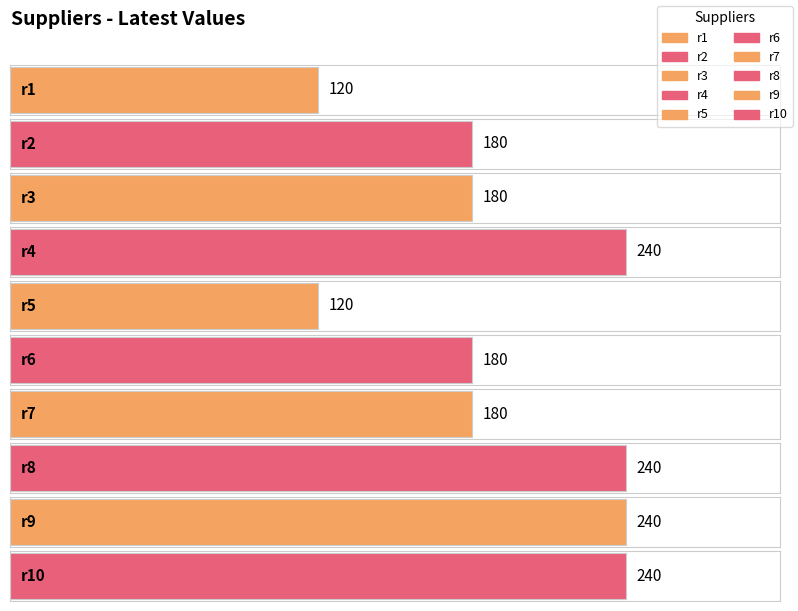

What is the change in value from r7 to r9?

+60